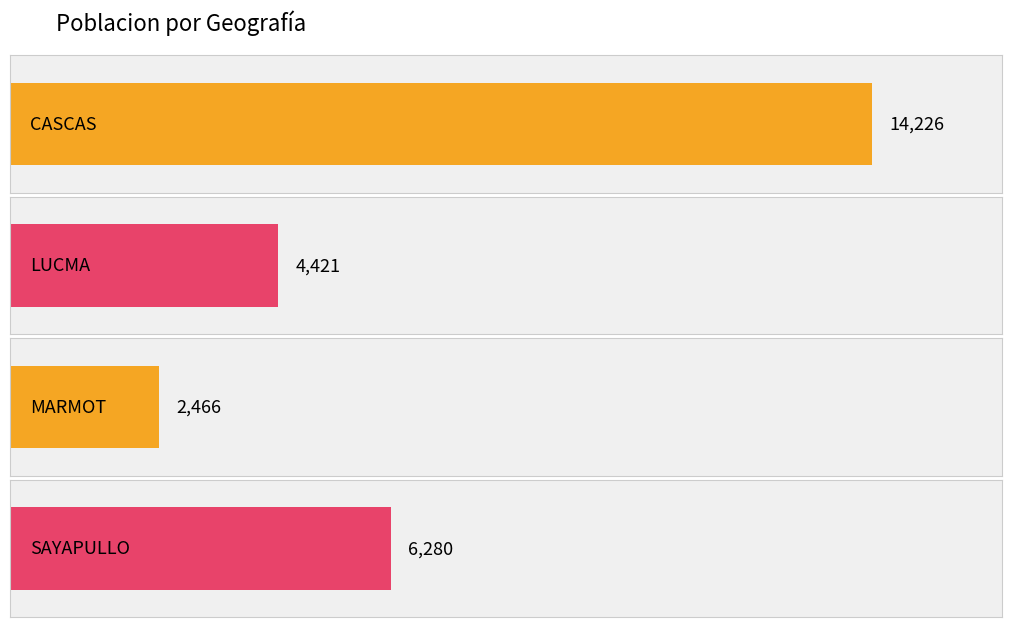

How many values exceed 6280?

1